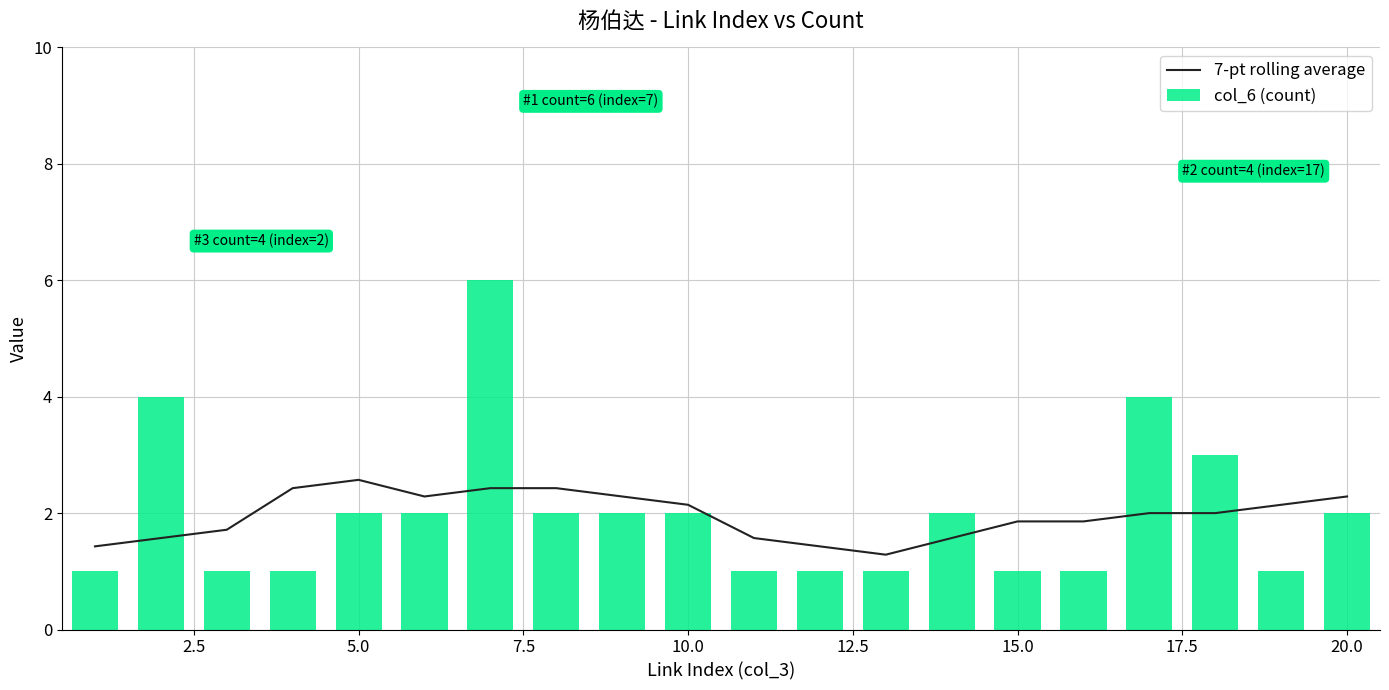

Which series has the largest range (max minus min)?

col_6 (count)